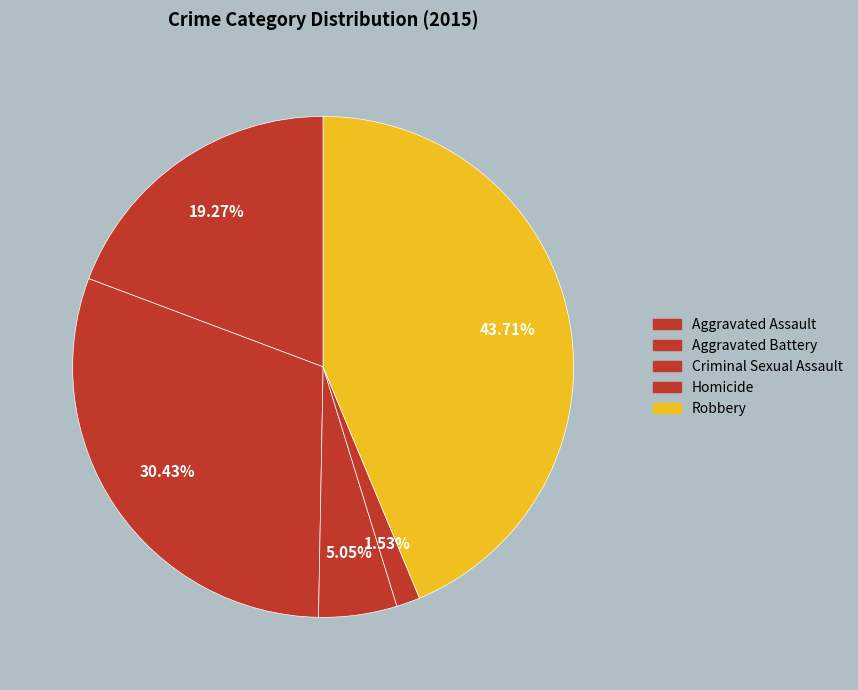

How many segments does this pie chart have?

5